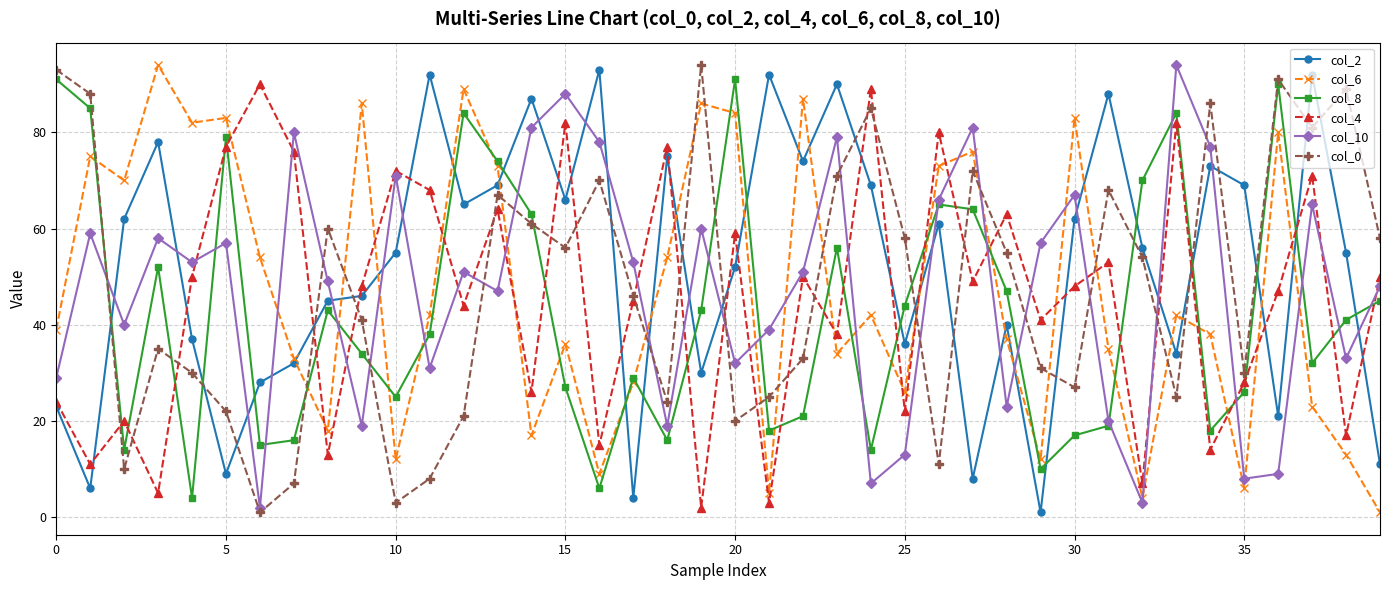

How many lines are shown in the chart?

6